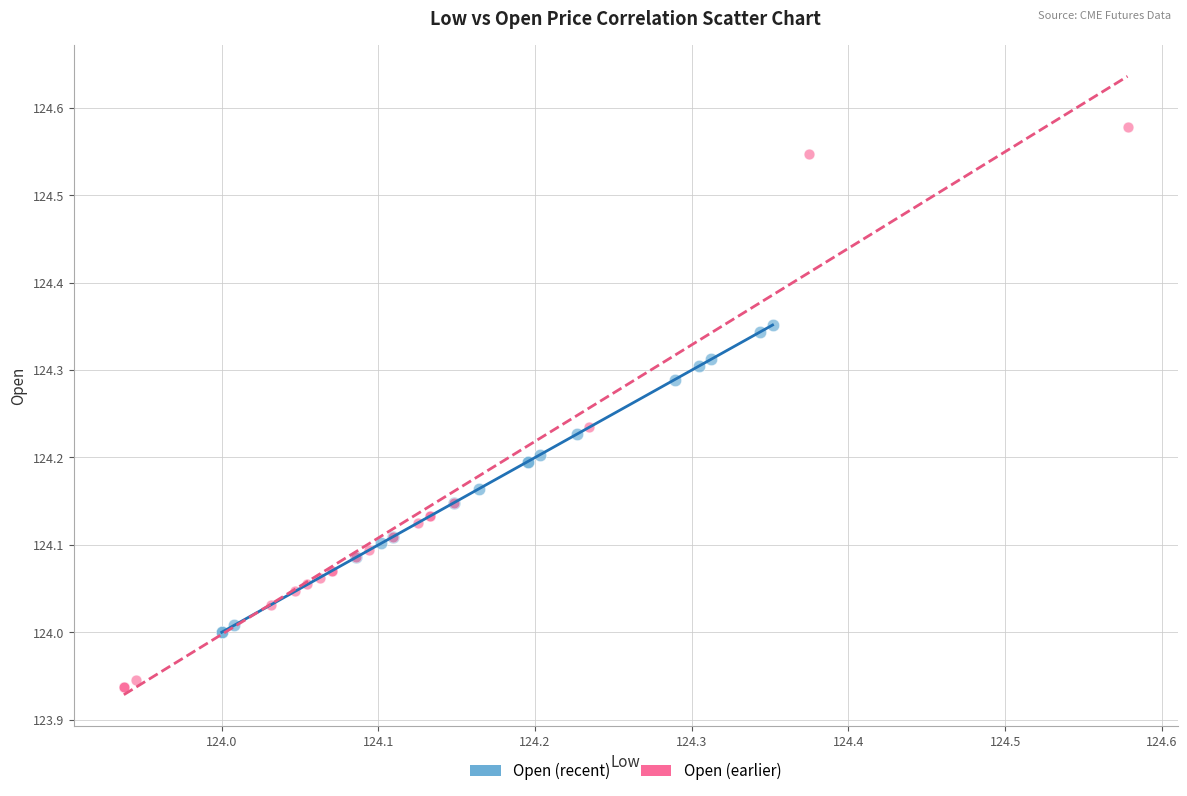

Which series reaches the minimum Y coordinate?

Open (earlier)